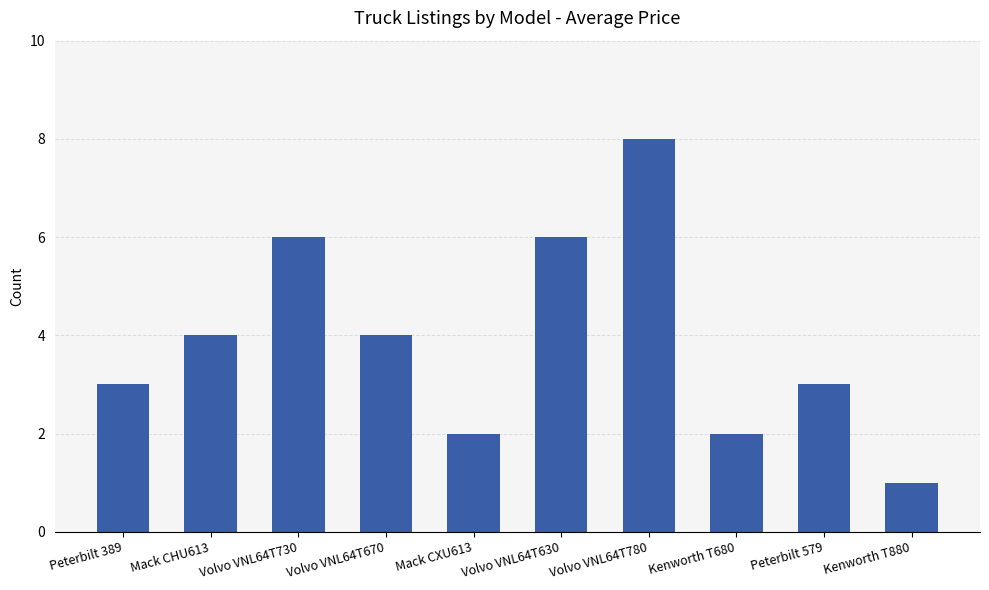

Reading left to right, list all the values displayed in this chart.

3	4	6	4	2	6	8	2	3	1